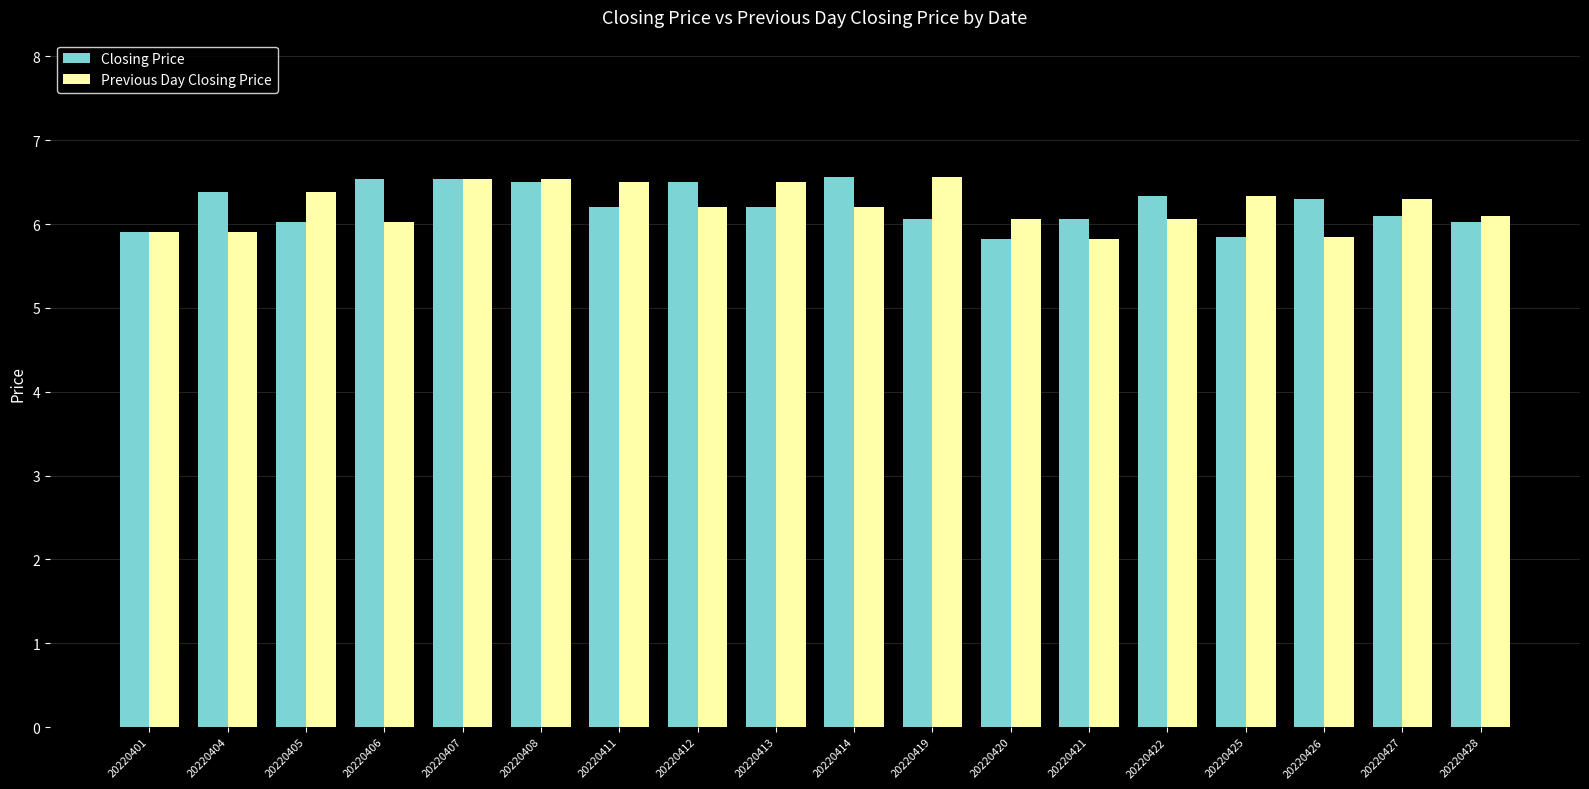

What is the average value of the Previous Day Closing Price series?

6.2